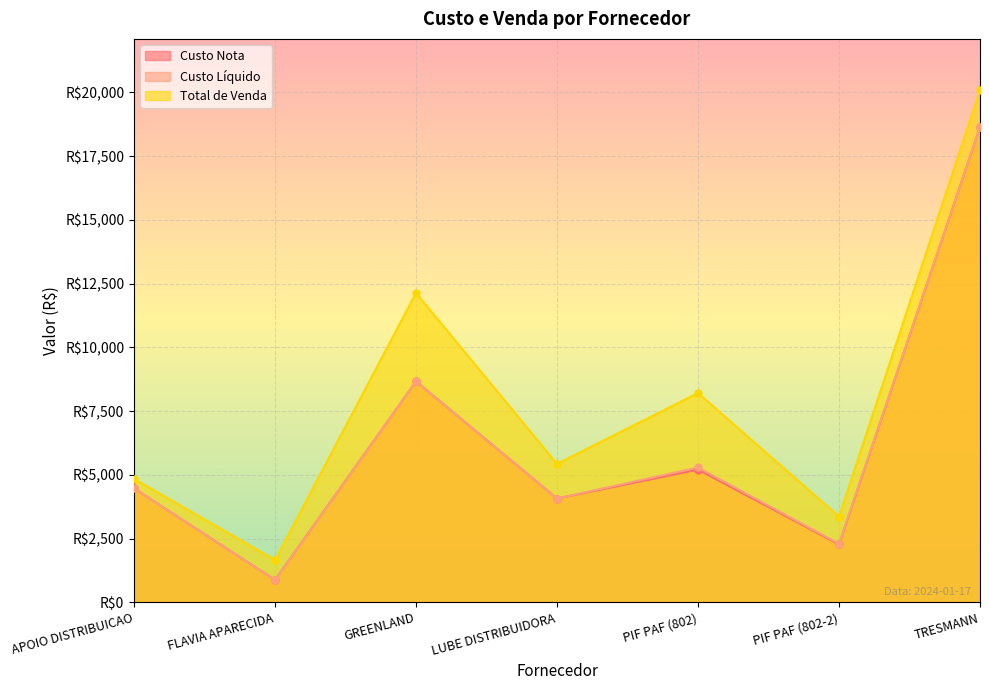

Reading left to right, what are all the values shown in this chart?

Custo Nota: APOIO DISTRIBUICAO=4469.5	FLAVIA APARECIDA=875.4	GREENLAND=8664.1	LUBE DISTRIBUIDORA=4069.3	PIF PAF (802)=5204.5	PIF PAF (802-2)=2266.6	TRESMANN=18641.2
Custo Líquido: APOIO DISTRIBUICAO=4469.5	FLAVIA APARECIDA=875.4	GREENLAND=8664.1	LUBE DISTRIBUIDORA=4069.3	PIF PAF (802)=5286.2	PIF PAF (802-2)=2293.8	TRESMANN=18641.2
Total de Venda: APOIO DISTRIBUICAO=4837.9	FLAVIA APARECIDA=1658.0	GREENLAND=12133.7	LUBE DISTRIBUIDORA=5428.8	PIF PAF (802)=8205.7	PIF PAF (802-2)=3361.8	TRESMANN=20093.0